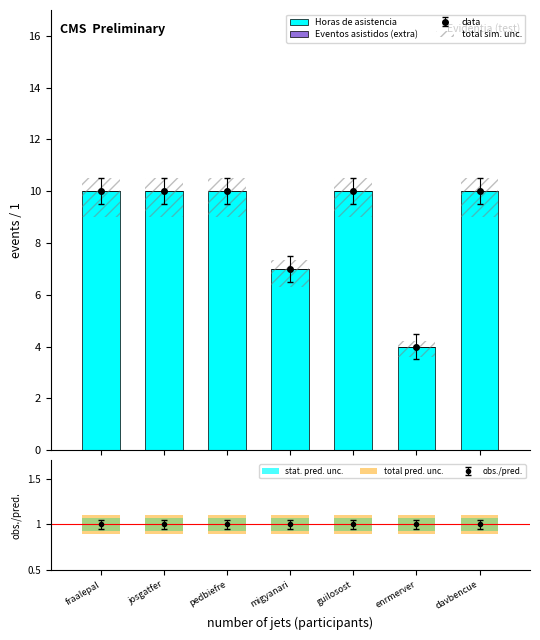

What is the value of the stat. pred. unc. bar at the 7th from the left?

0.1